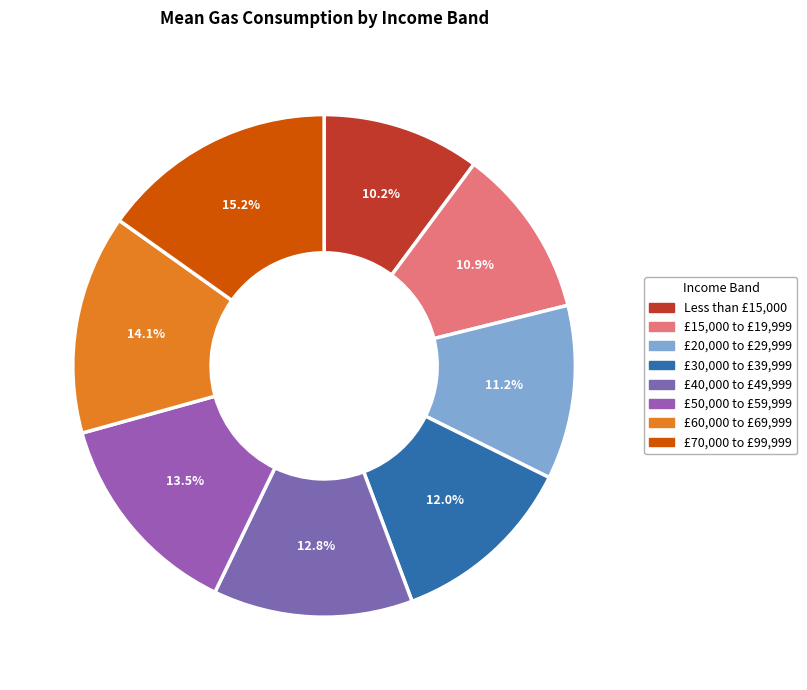

Which has a higher value, Less than £15,000 or £30,000 to £39,999?

£30,000 to £39,999